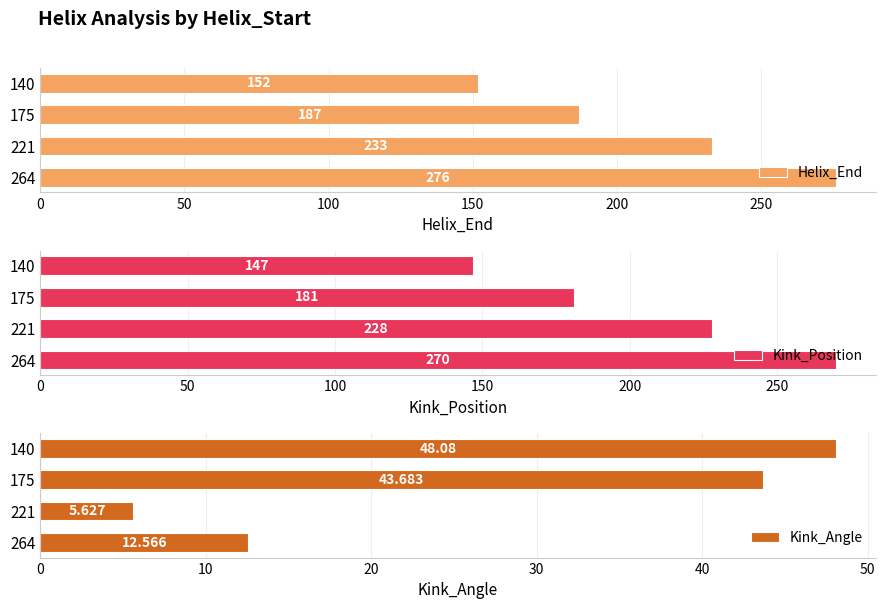

The Helix_End series shows 101.3 at 140. True or false?

False